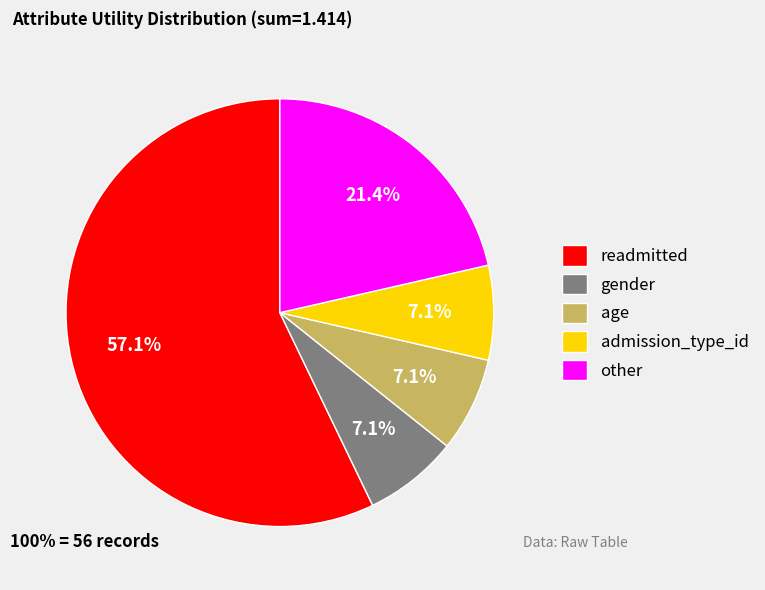

To the nearest percent, what is the average slice percentage?

20%